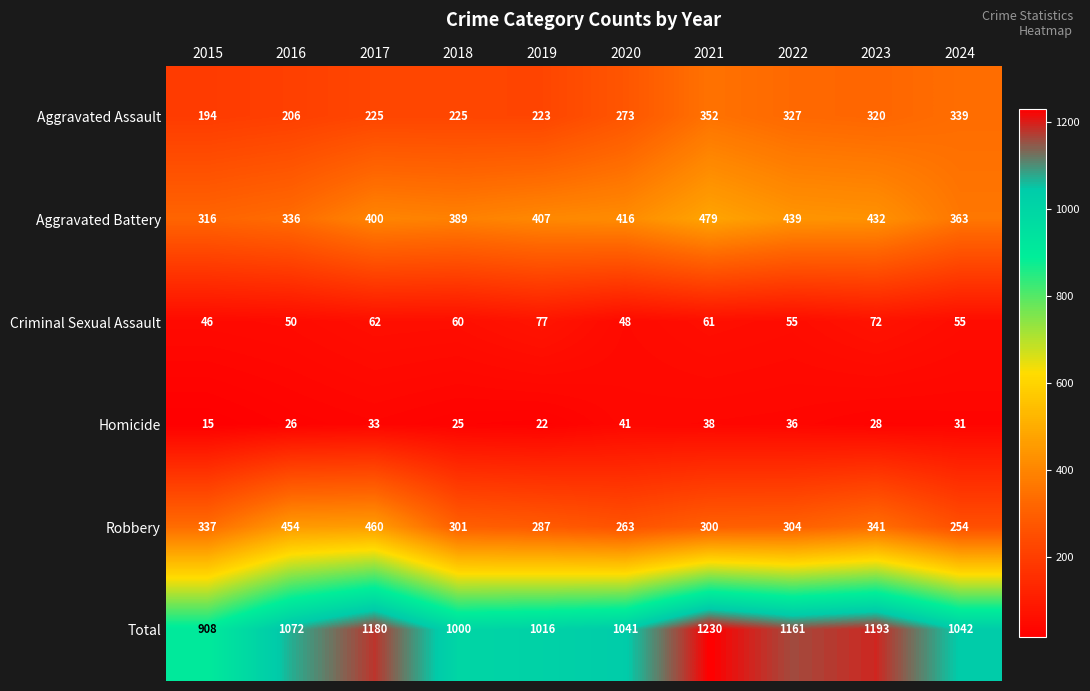

At which label is Robbery closest to 357?

2023